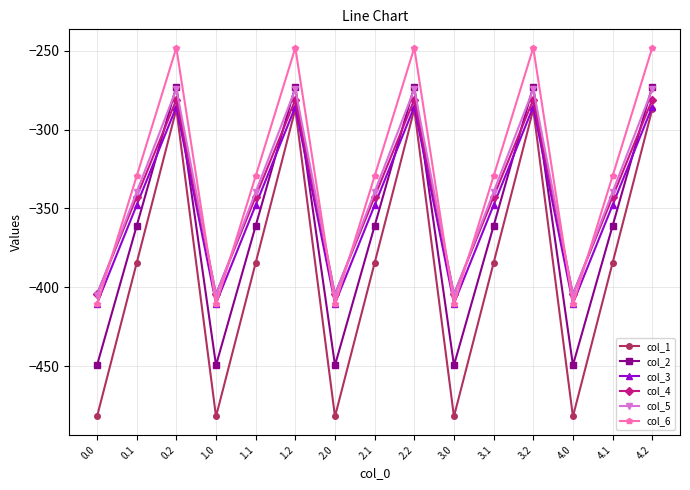

What is the spread (max minus min) of values at 3.2?

39.0